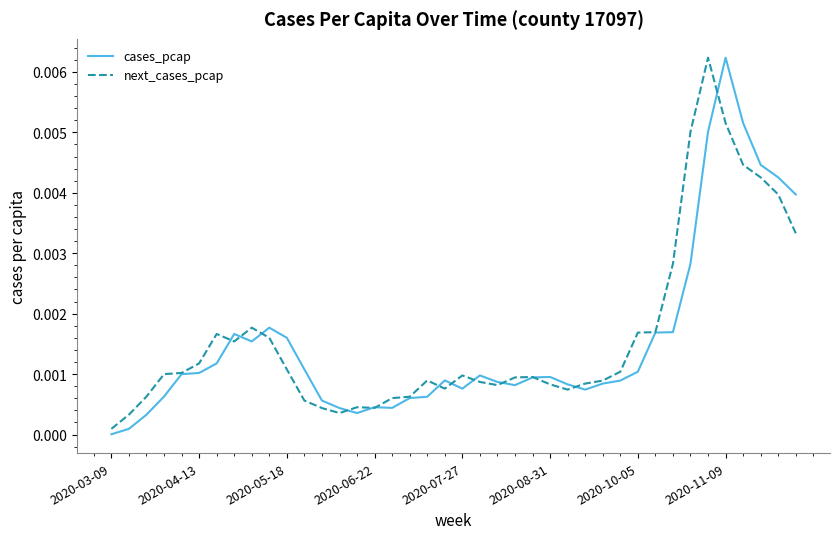

Where is next_cases_pcap nearest to the value 0?

2020-03-09